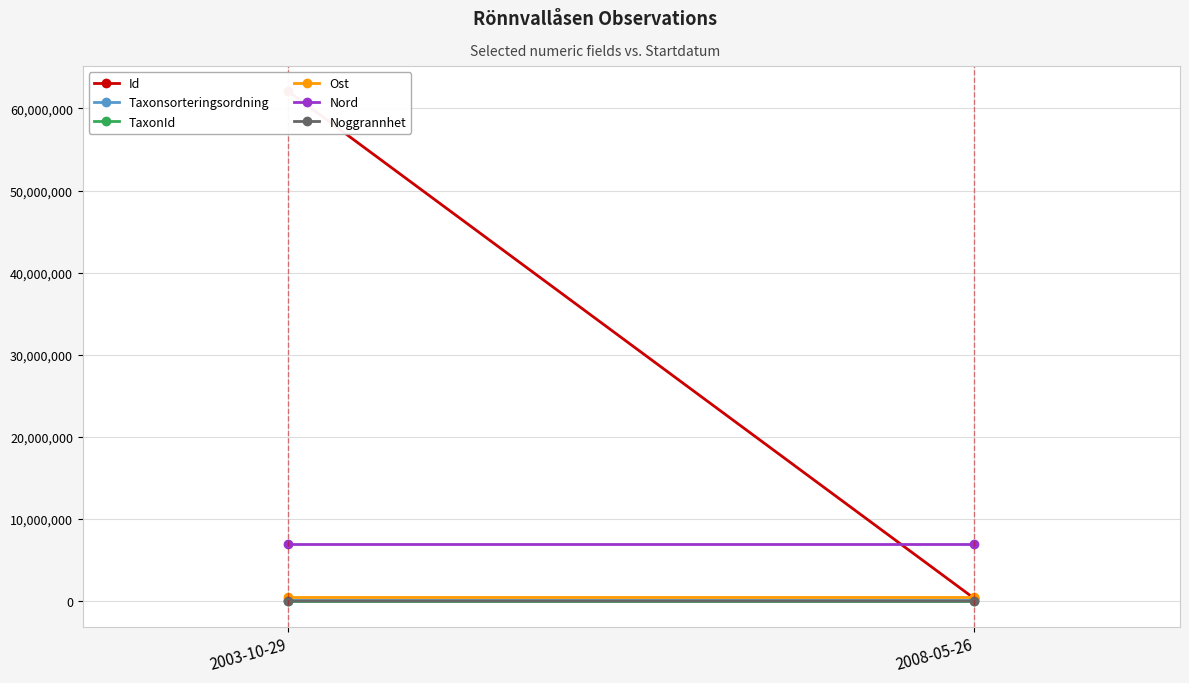

At which label does Noggrannhet reach its peak?

2008-05-26